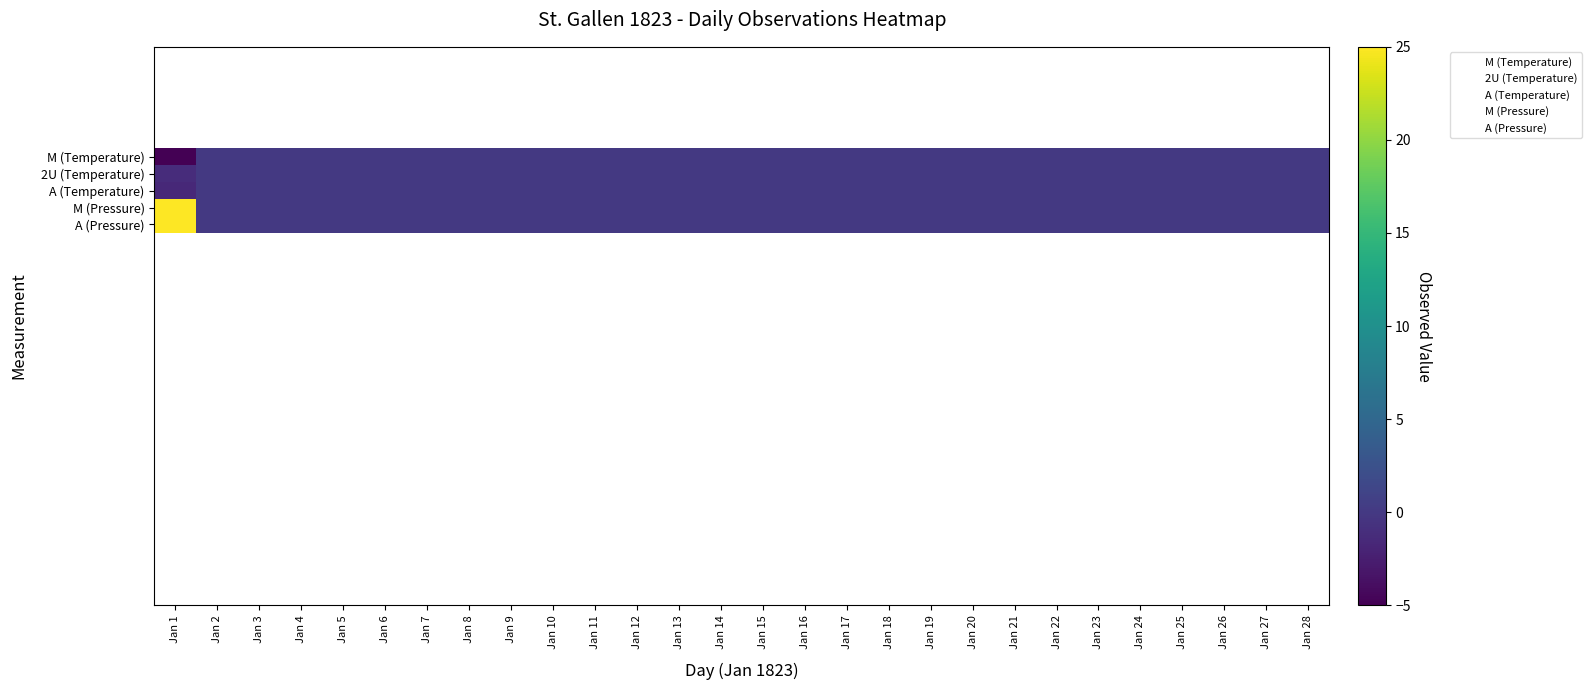

How many 2U (Temperature) values are between 0 and 1?

27